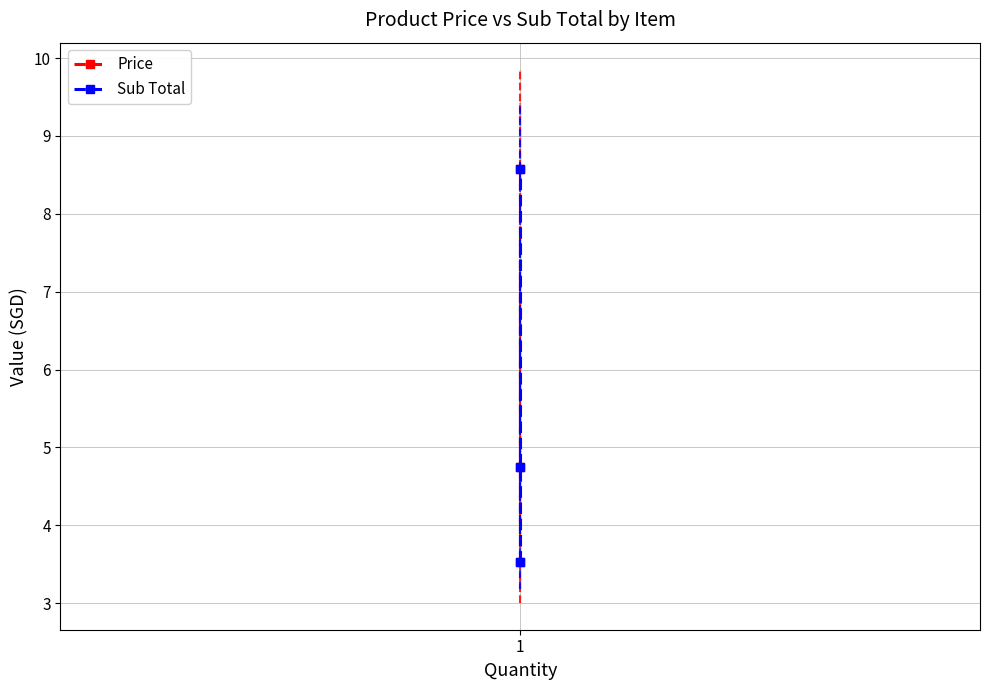

What is the total value across all series at 1?

7.1